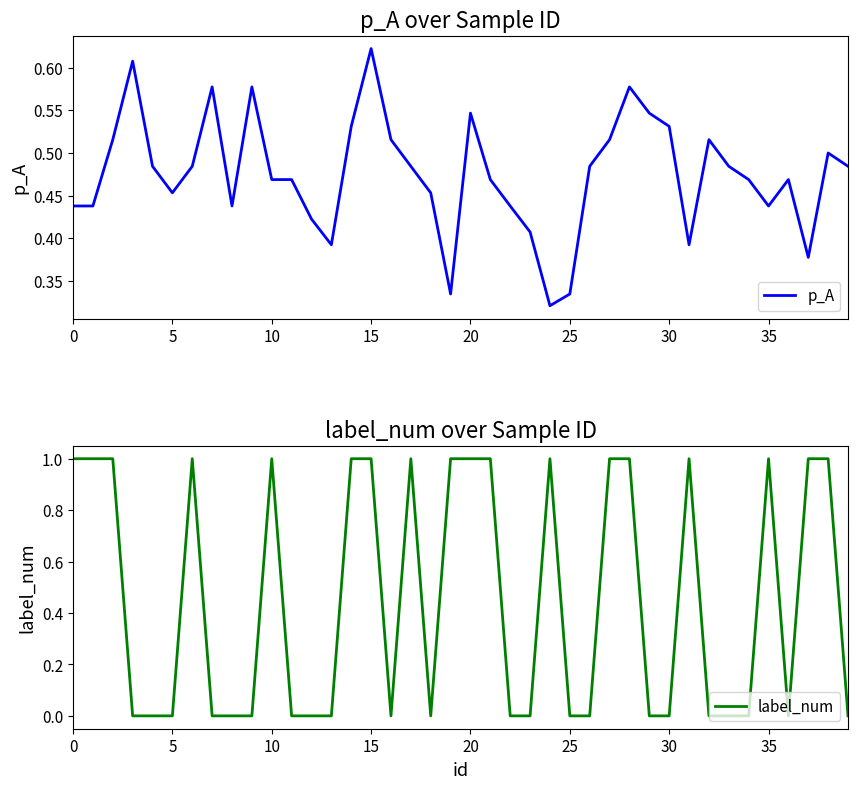

Does the chart display data point markers on the line(s)?

No